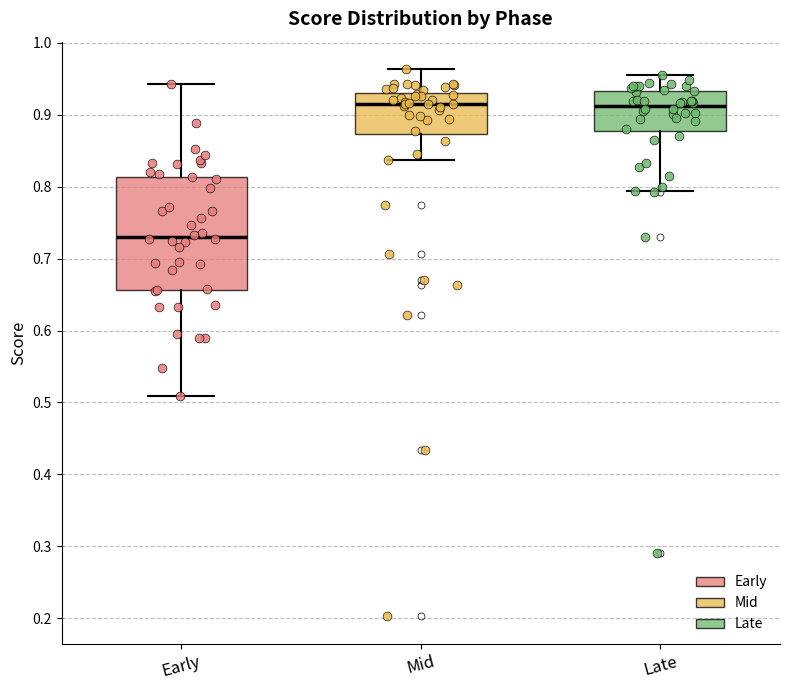

Which box is the tallest, from its lower edge to its upper edge?

Early